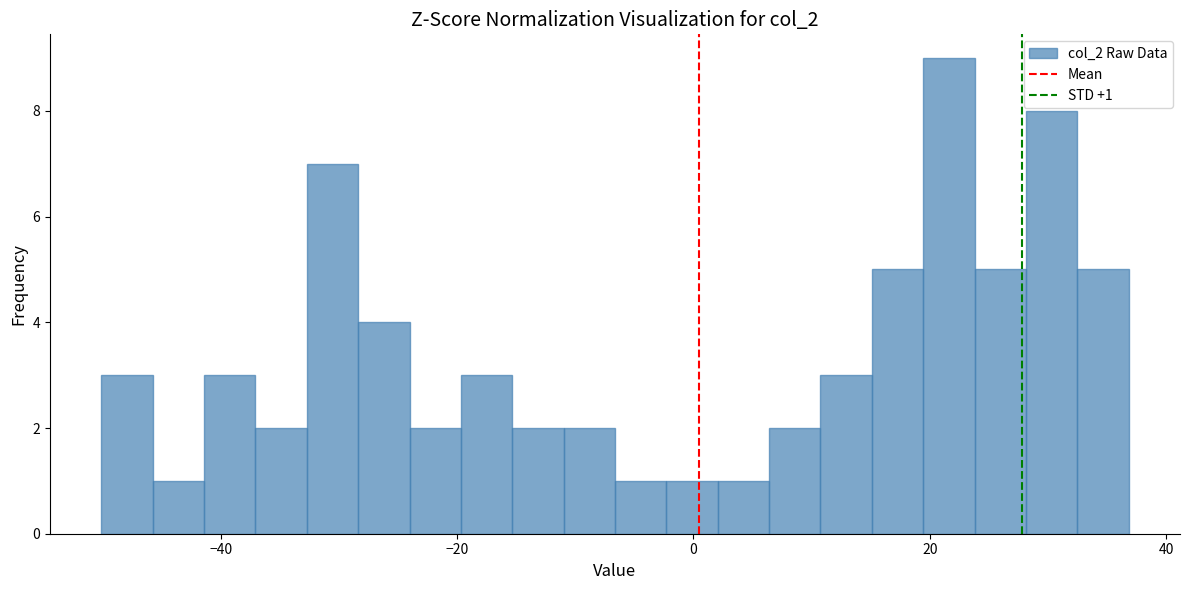

Around what value on the x-axis is the tallest bar? Give the approximate position of its centre, as read against the axis.

22